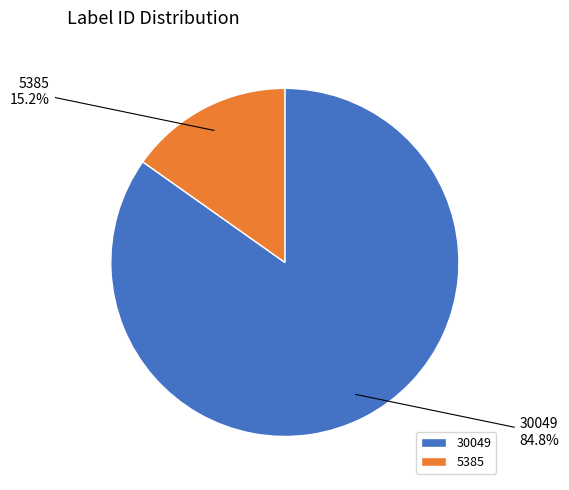

What percentage is the 5385 slice, to the nearest percent?

15%